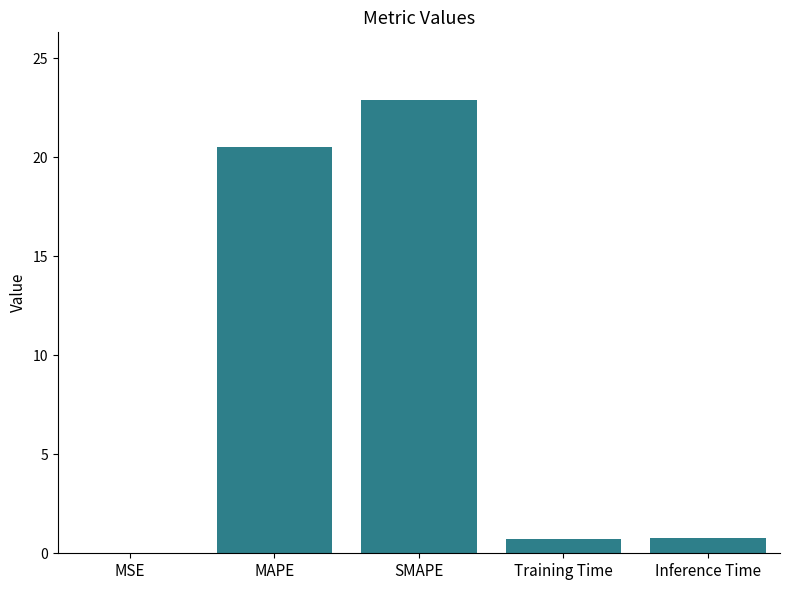

What is the change in value from MAPE to SMAPE?

+2.3